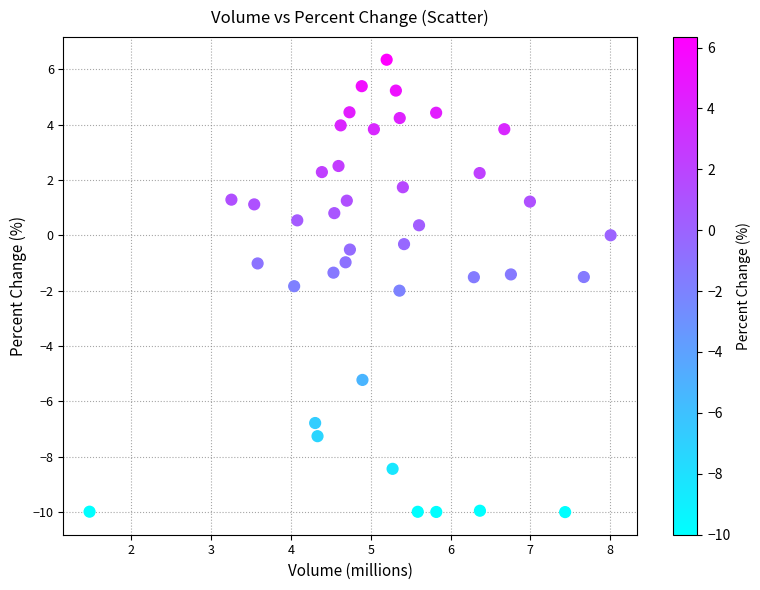

What is the range of Y values (max minus min)?

16.3